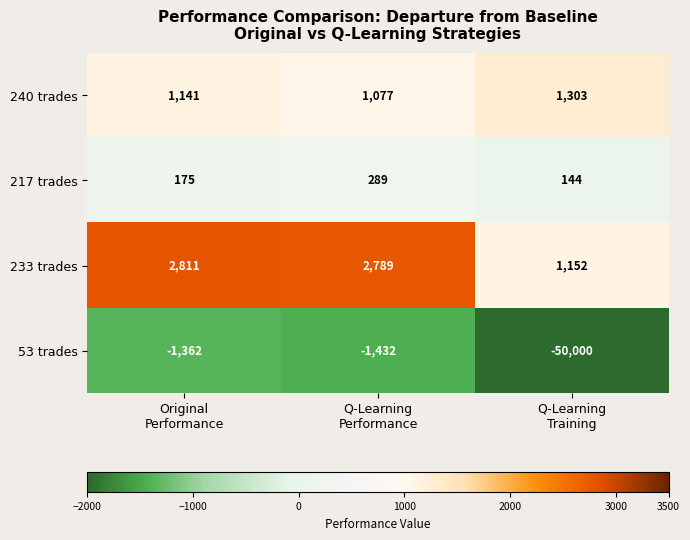

What is the spread (max minus min) of values at Original
Performance?

4173